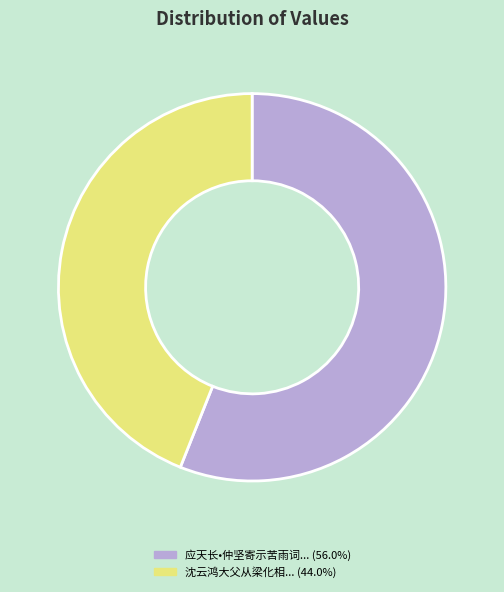

What is the ratio of the value at 应天长•仲坚寄示苦雨词... (56.0%) to the value at 沈云鸿大父从梁化相... (44.0%)?

1.3